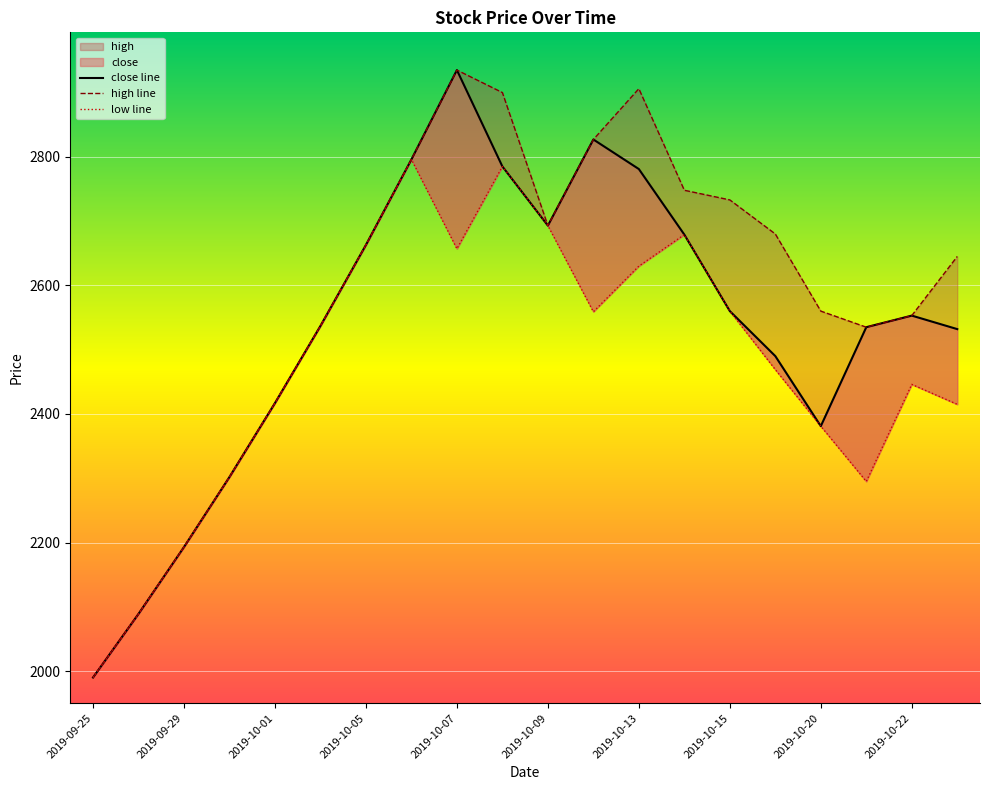

At which category is the sum across all series the highest?

2019-10-07